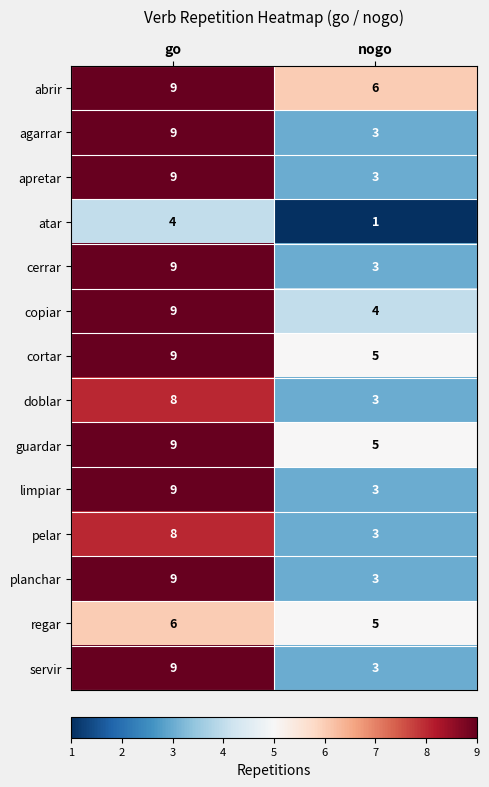

Reading left to right, transcribe all the data shown in this chart.

abrir: go=9	nogo=6
agarrar: go=9	nogo=3
apretar: go=9	nogo=3
atar: go=4	nogo=1
cerrar: go=9	nogo=3
copiar: go=9	nogo=4
cortar: go=9	nogo=5
doblar: go=8	nogo=3
guardar: go=9	nogo=5
limpiar: go=9	nogo=3
pelar: go=8	nogo=3
planchar: go=9	nogo=3
regar: go=6	nogo=5
servir: go=9	nogo=3